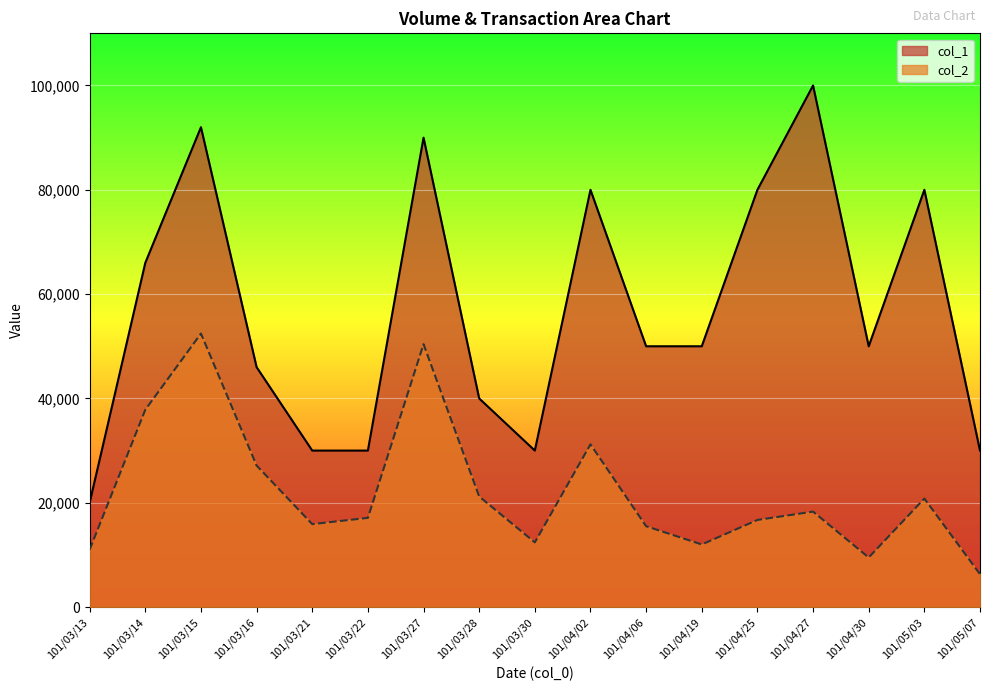

What is the difference between the highest and lowest values at 101/03/13?

9000